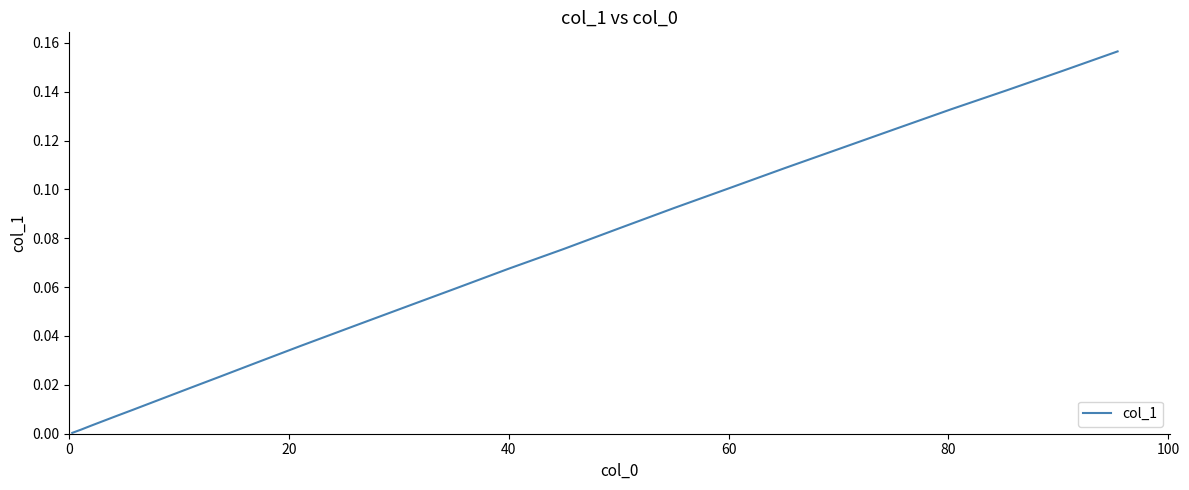

Is this an area chart (filled region under the line)?

No